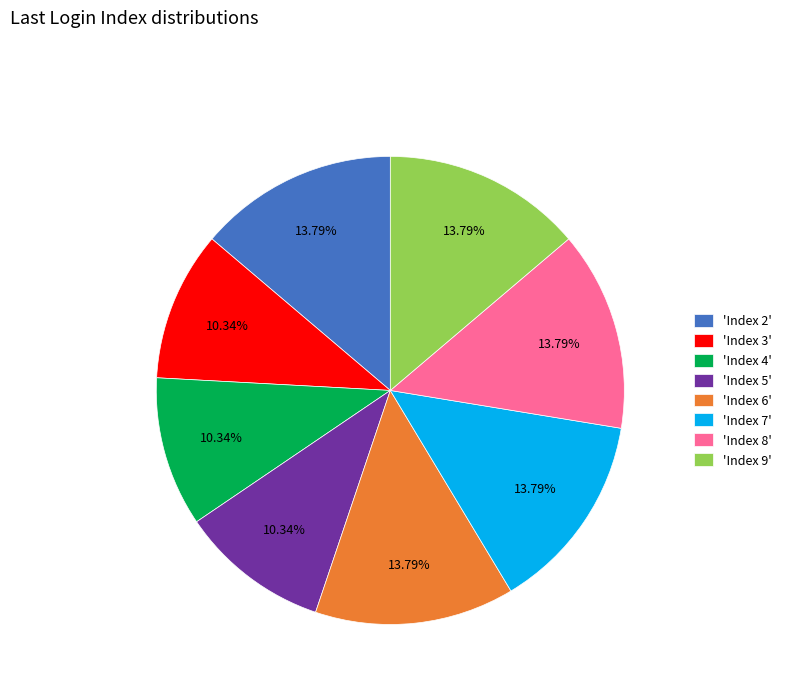

Approximately how many times larger is the value at 'Index 6' compared to 'Index 5'?

1.3